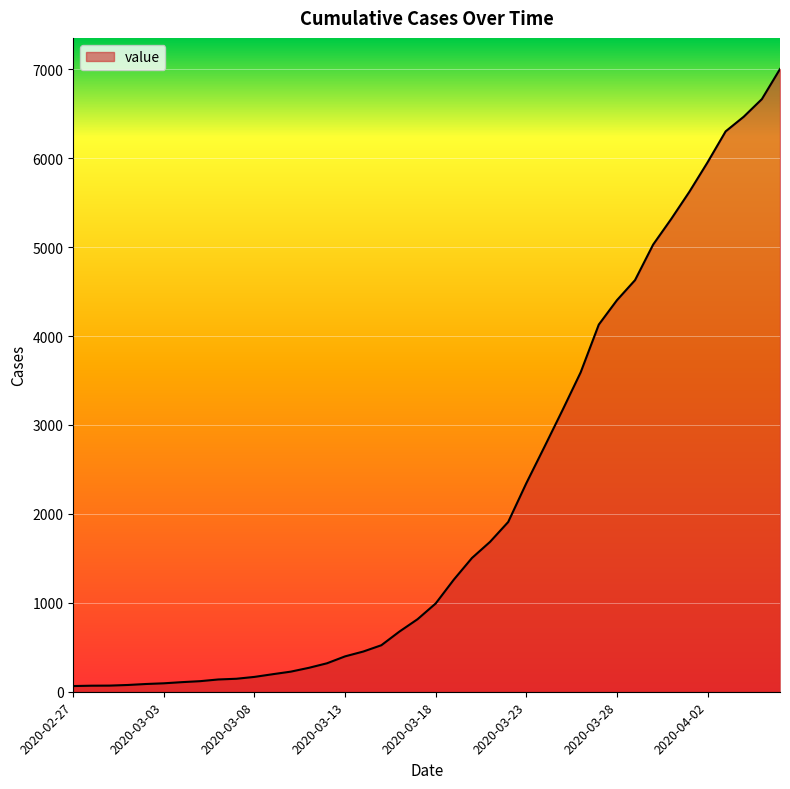

What is the maximum value shown in the chart?

7003